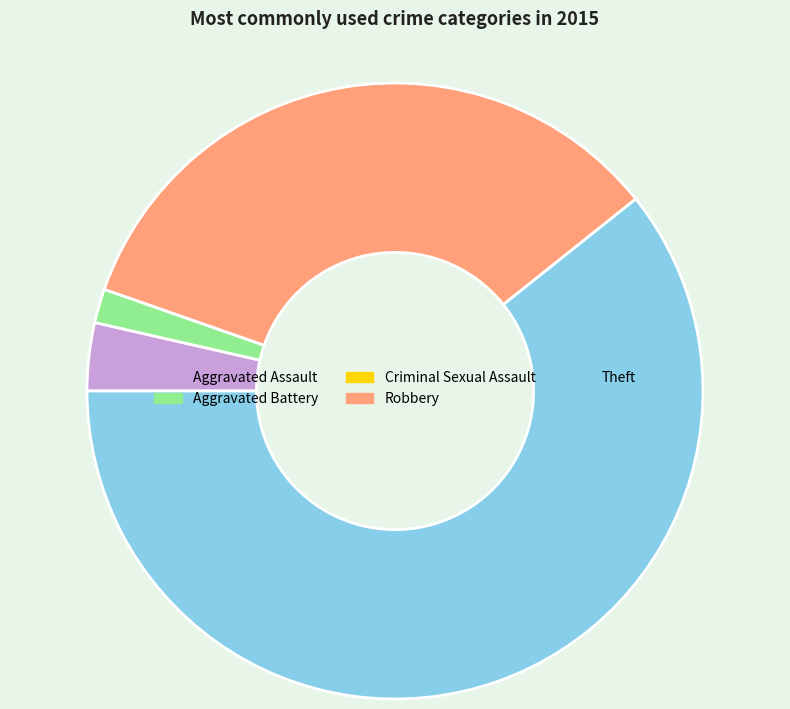

Which slice is the largest?

Theft